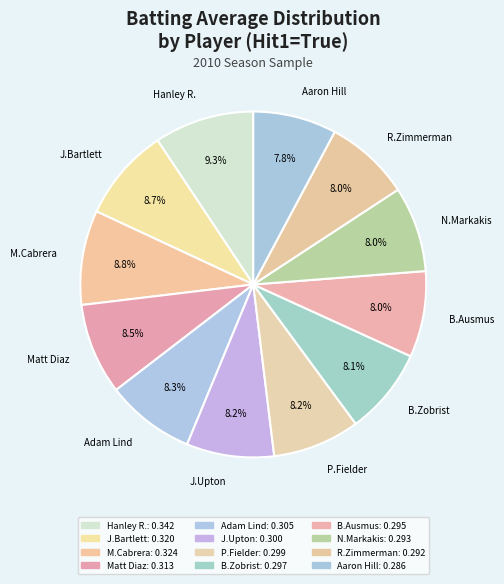

Count the number of slices in the pie.

12